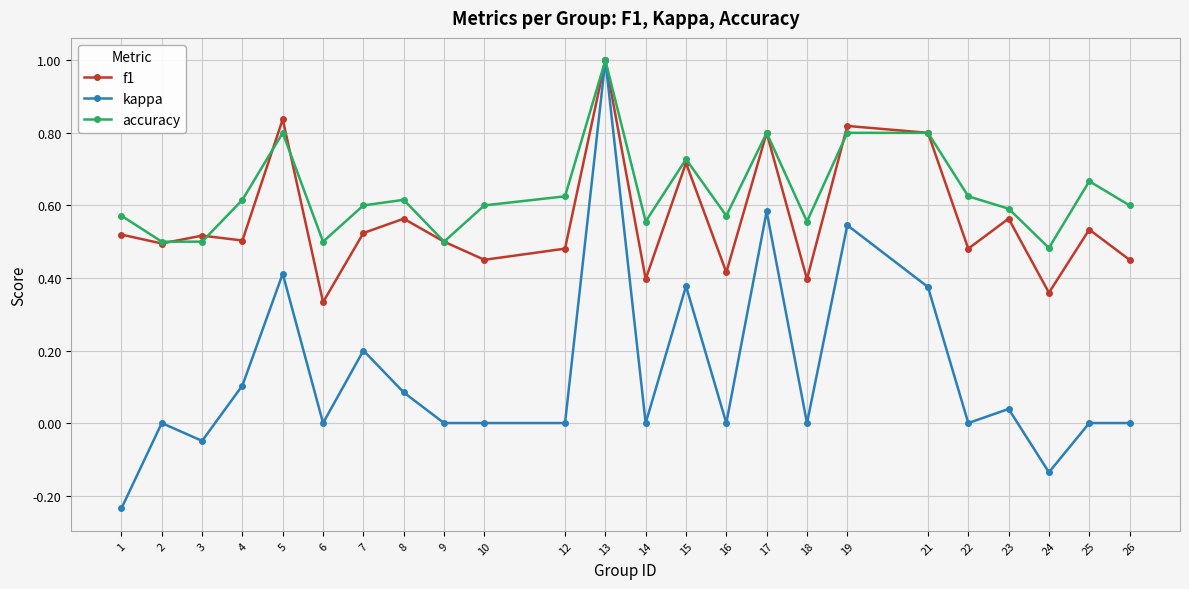

Between 4 and 9, which series saw the biggest shift?

accuracy